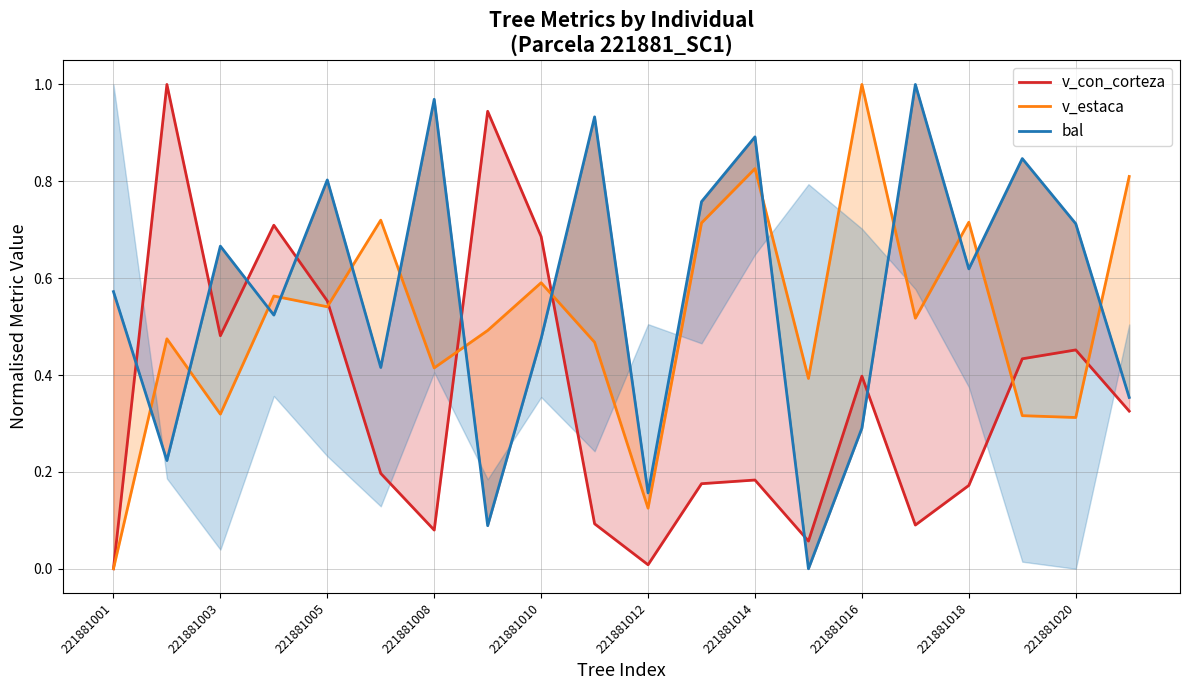

Is it true that v_con_corteza equals 0.2 at 11?

True